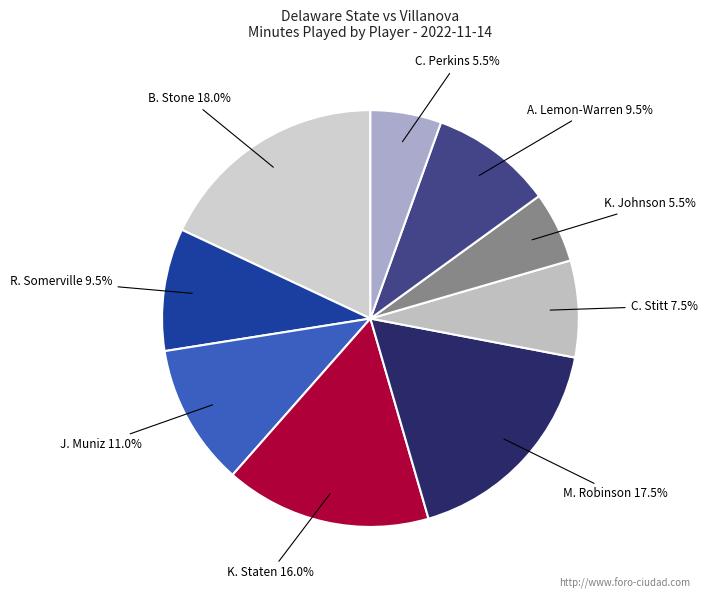

How many slices are in this pie chart?

9